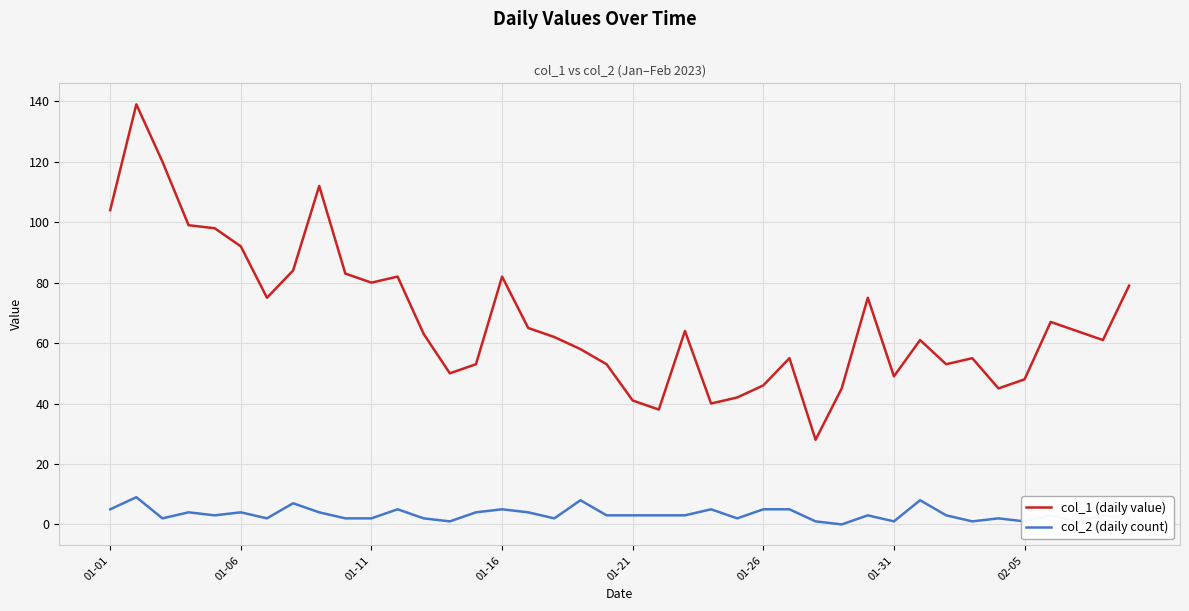

True or false: col_1 (daily value) and col_2 (daily count) intersect in this chart.

False